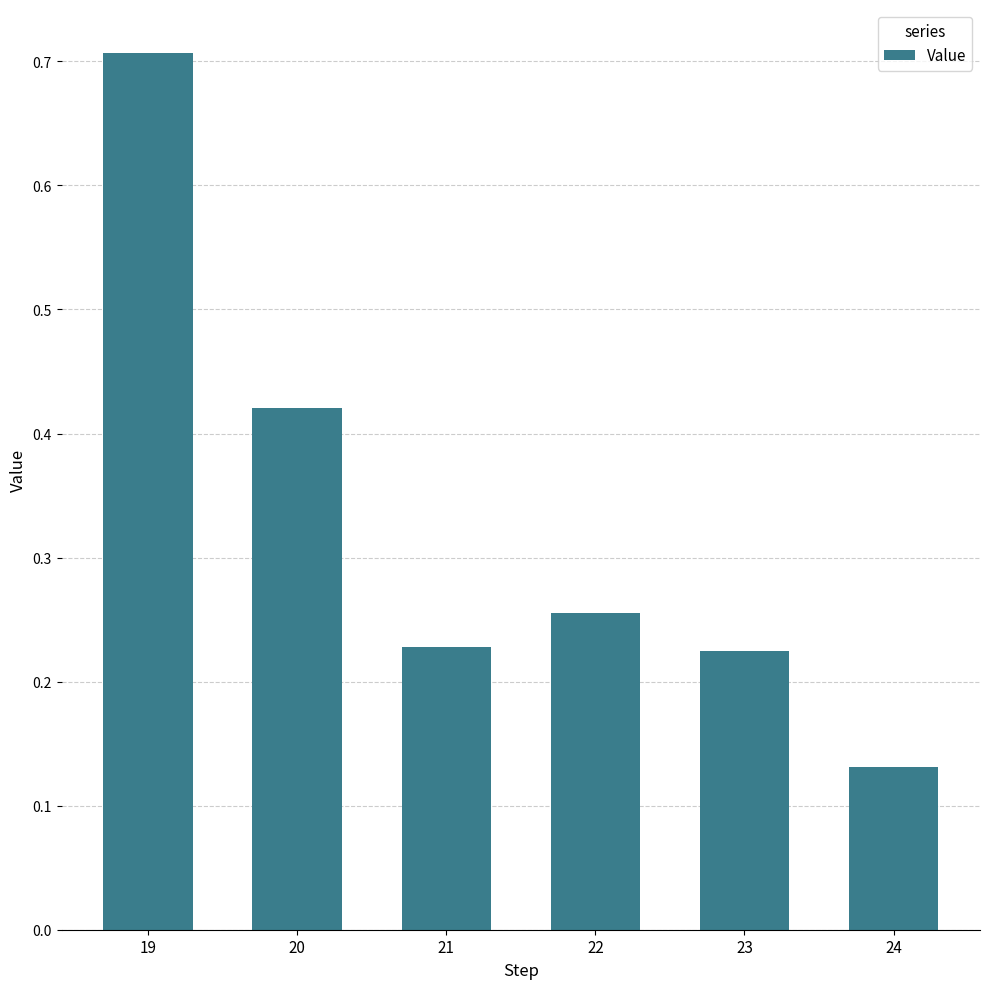

Does the chart contain any negative values?

No